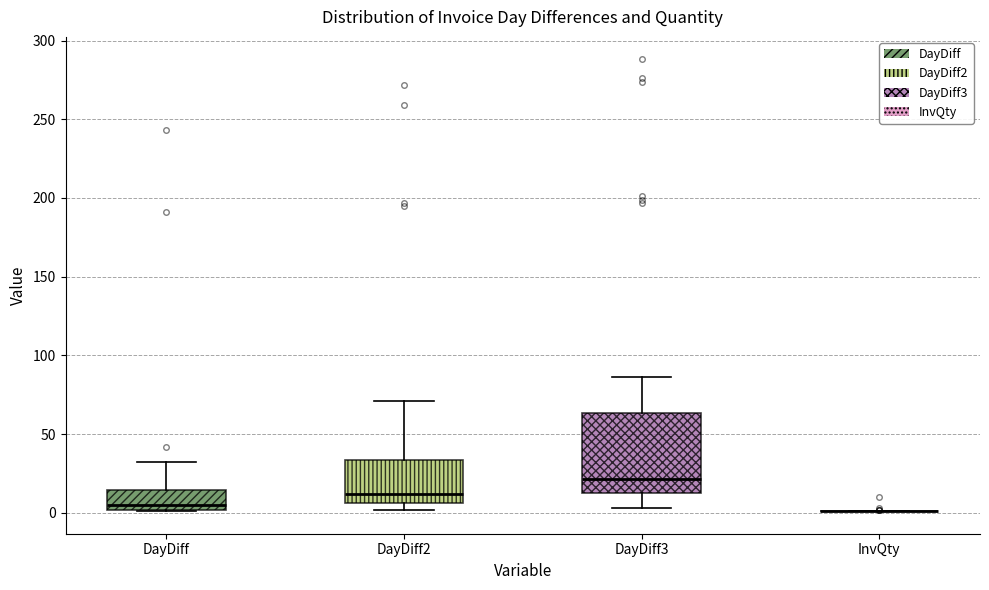

Where is the lower edge of the box for DayDiff2 on the y-axis? The values are not printed on the chart, so give them approximately, as read against the axis.

5